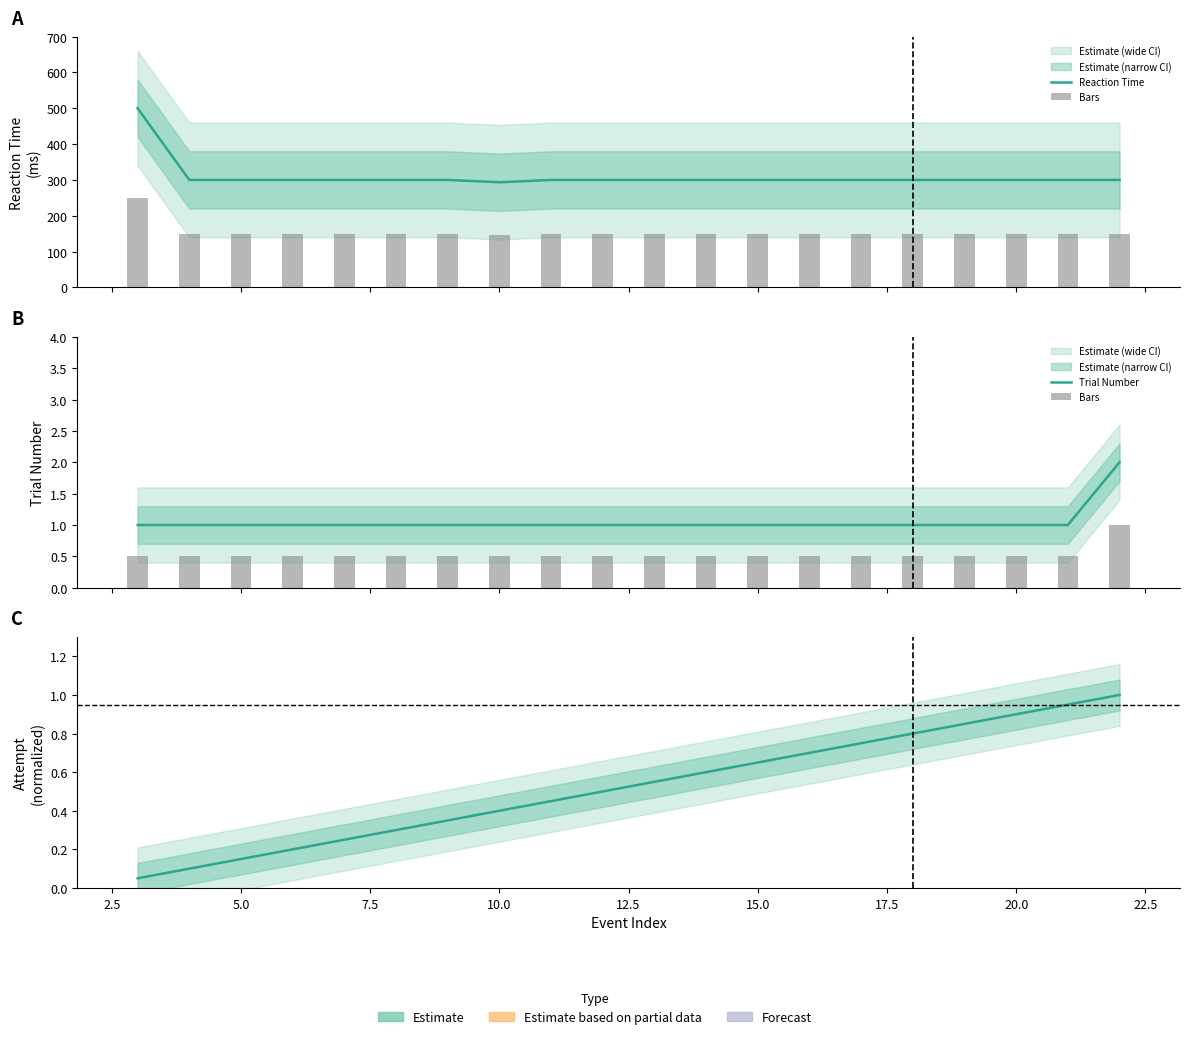

List the series in order of their peak value, highest first.

Reaction Time, Trial Number, Bars, Normalized Attempt